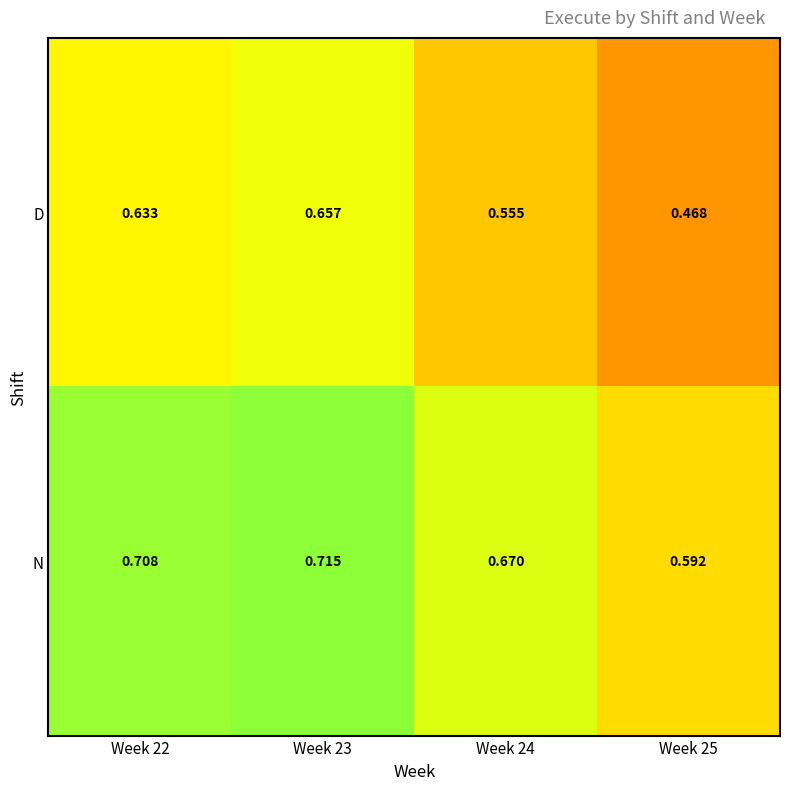

List the series in order of their overall mean, highest first.

N, D